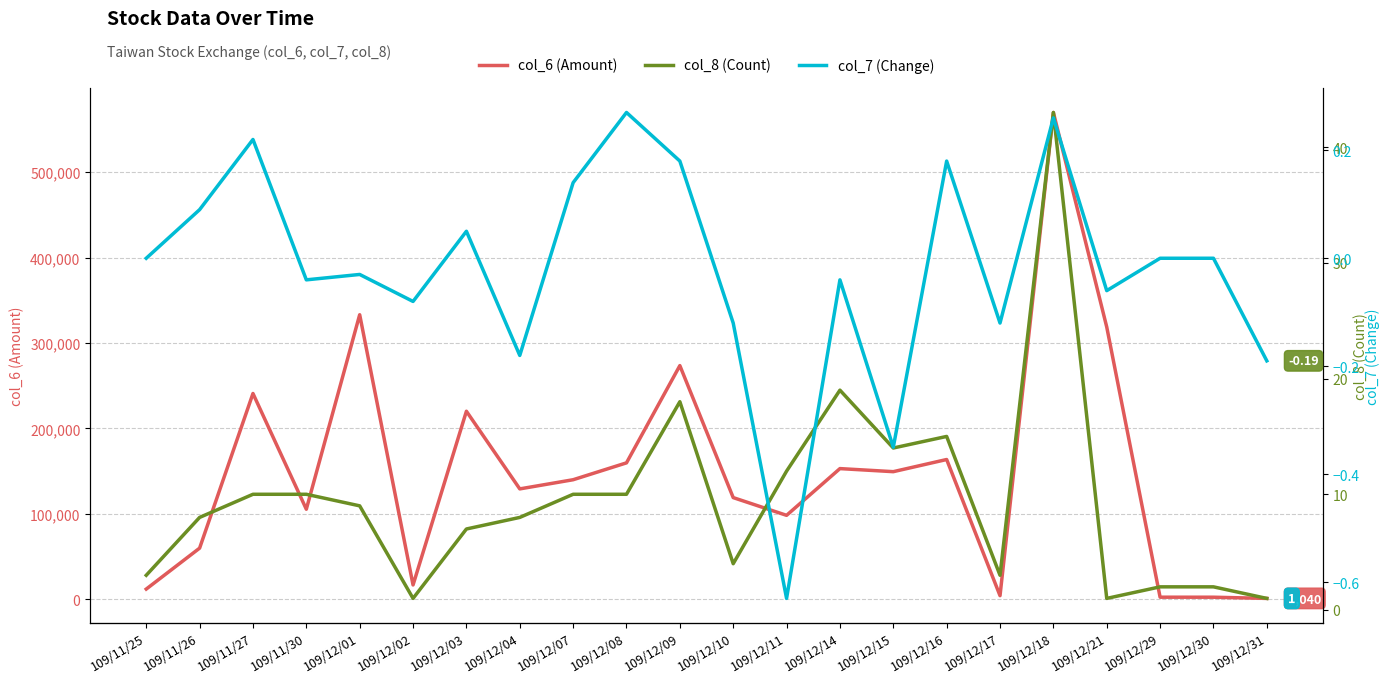

Reading left to right, extract all data points from this chart.

col_6 (Amount): 109/11/25=11980.0	109/11/26=59890.0	109/11/27=240940.0	109/11/30=105450.0	109/12/01=333160.0	109/12/02=16800.0	109/12/03=220150.0	109/12/04=129250.0	109/12/07=139980.0	109/12/08=159740.0	109/12/09=273580.0	109/12/10=119060.0	109/12/11=98300.0	109/12/14=153010.0	109/12/15=149420.0	109/12/16=163660.0	109/12/17=4250.0	109/12/18=569940.0	109/12/21=318780.0	109/12/29=2460.0	109/12/30=2440.0	109/12/31=1040.0
col_8 (Count): 109/11/25=3.0	109/11/26=8.0	109/11/27=10.0	109/11/30=10.0	109/12/01=9.0	109/12/02=1.0	109/12/03=7.0	109/12/04=8.0	109/12/07=10.0	109/12/08=10.0	109/12/09=18.0	109/12/10=4.0	109/12/11=12.0	109/12/14=19.0	109/12/15=14.0	109/12/16=15.0	109/12/17=3.0	109/12/18=43.0	109/12/21=1.0	109/12/29=2.0	109/12/30=2.0	109/12/31=1.0
col_7 (Change): 109/11/25=0.0	109/11/26=0.1	109/11/27=0.2	109/11/30=-0.0	109/12/01=-0.0	109/12/02=-0.1	109/12/03=0.1	109/12/04=-0.2	109/12/07=0.1	109/12/08=0.3	109/12/09=0.2	109/12/10=-0.1	109/12/11=-0.6	109/12/14=-0.0	109/12/15=-0.3	109/12/16=0.2	109/12/17=-0.1	109/12/18=0.3	109/12/21=-0.1	109/12/29=0.0	109/12/30=0.0	109/12/31=-0.2